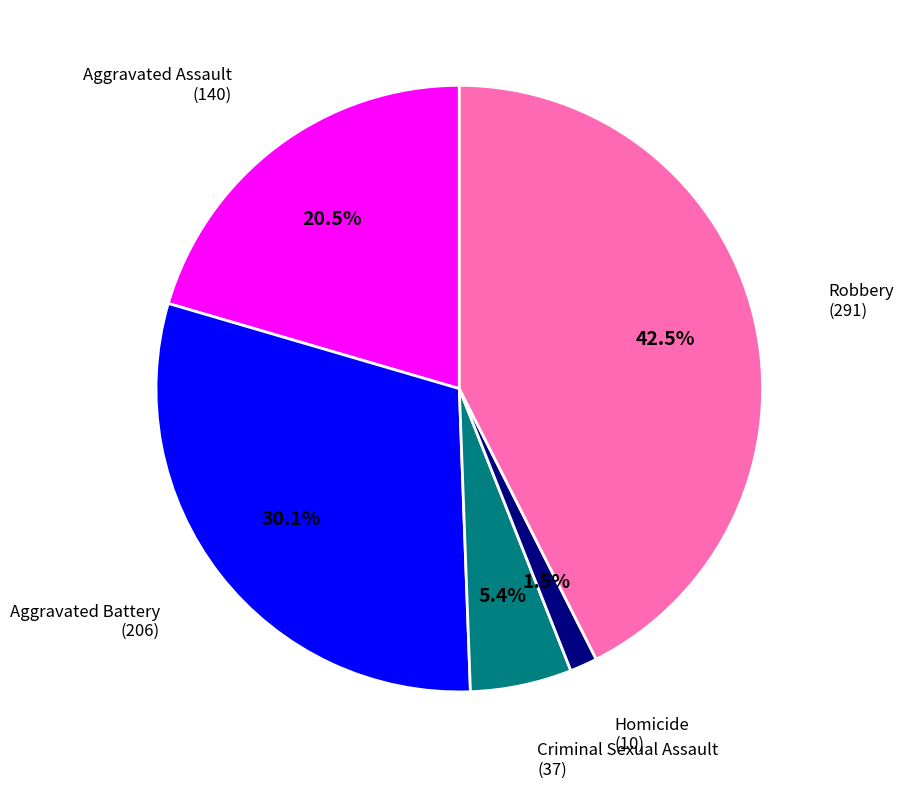

Is there any slice that represents more than half of the pie?

No